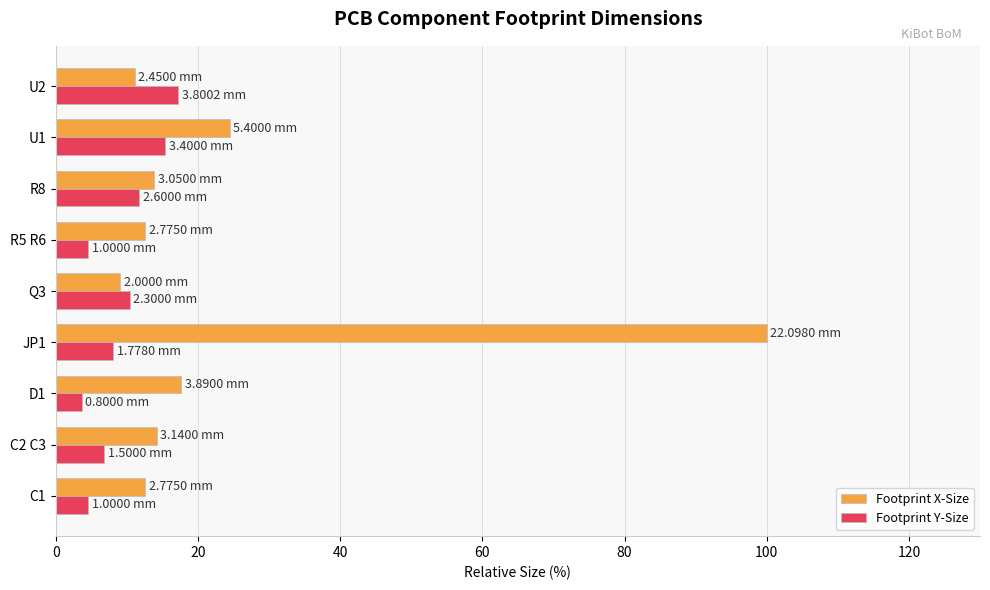

What are all the series names shown in the legend?

Footprint X-Size, Footprint Y-Size